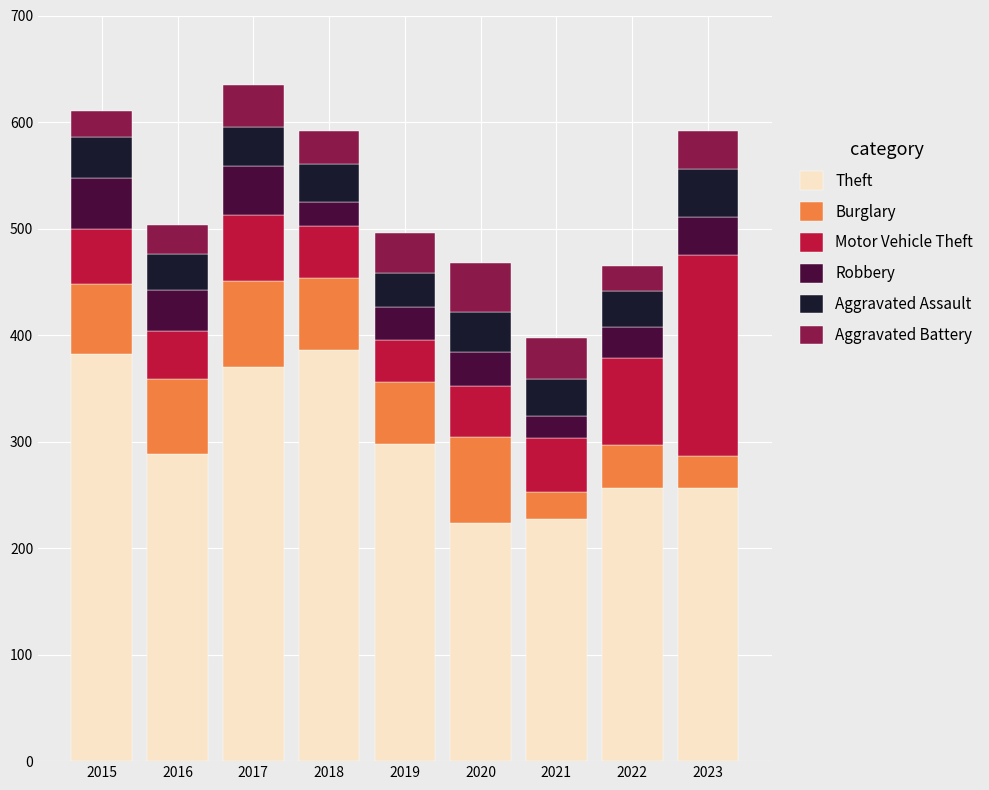

True or false: Theft has a value of 256 at 2022.

True